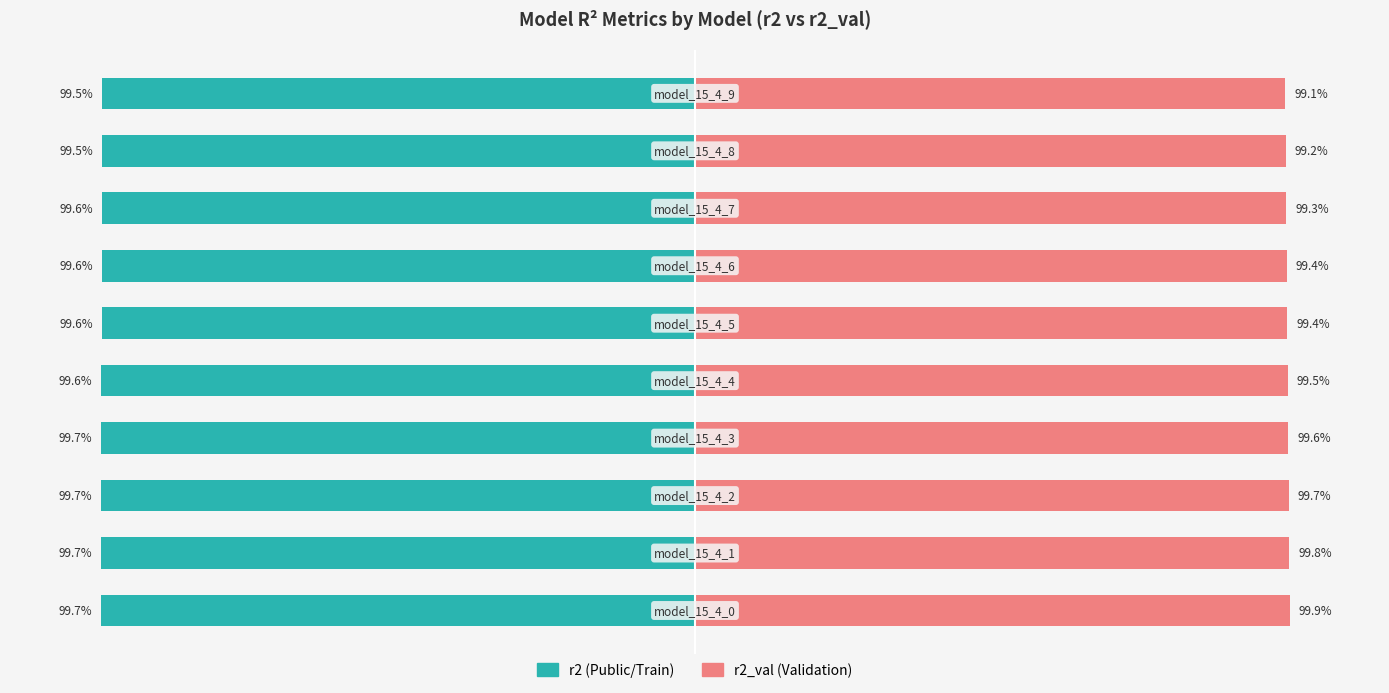

Reading right to left, transcribe all the data shown in this chart.

r2: -99.5	-99.5	-99.6	-99.6	-99.6	-99.6	-99.7	-99.7	-99.7	-99.7
r2_val: 99.1	99.2	99.3	99.4	99.4	99.5	99.6	99.7	99.8	99.9